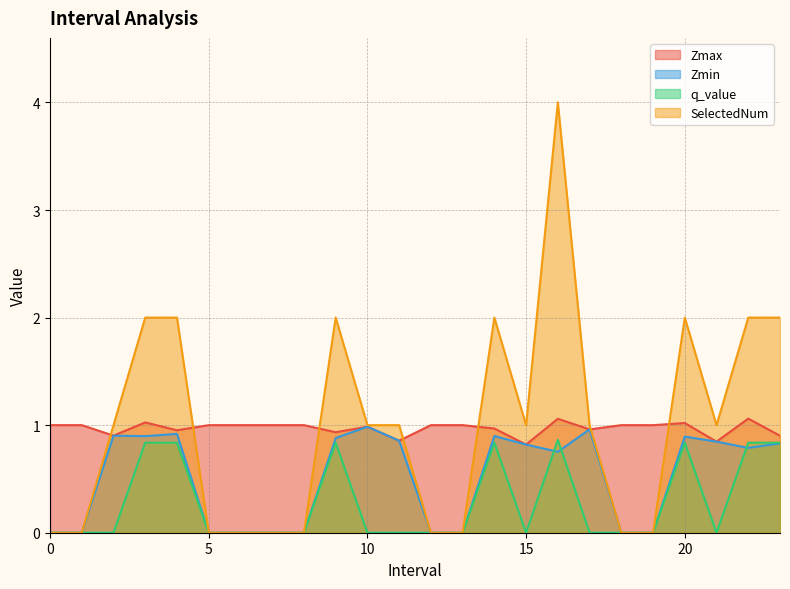

True or false: Zmin and SelectedNum intersect in this chart.

False